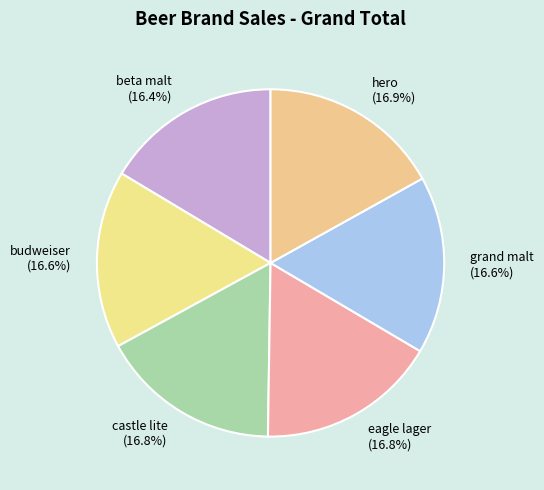

True or false: eagle lager accounts for 22% of the total.

False